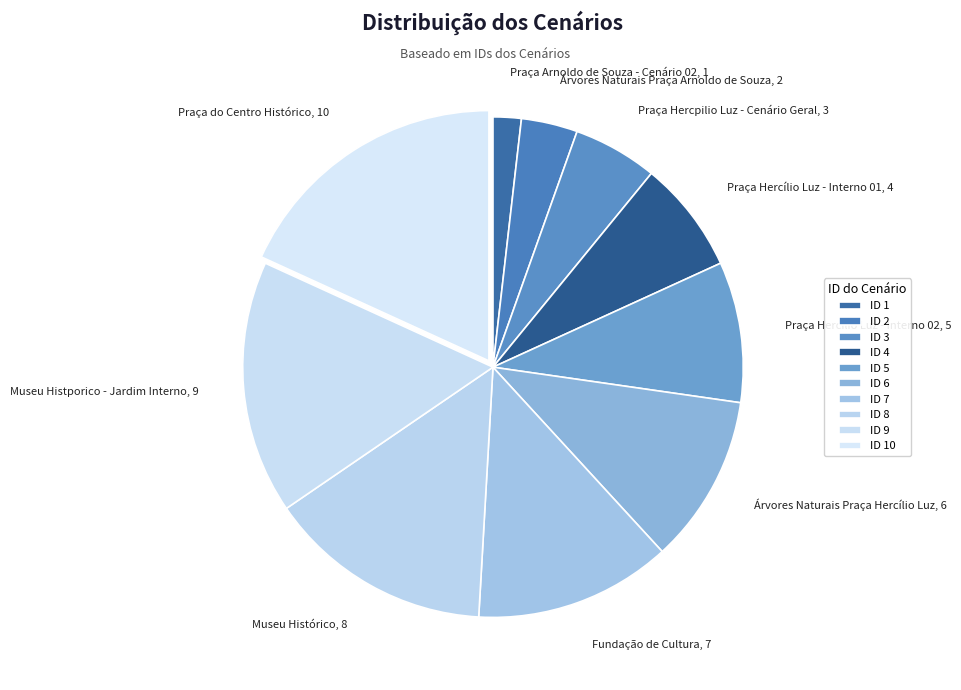

Is the sum of Árvores Naturais Praça Arnoldo de Souza, 2 and Praça Hercílio Luz - Interno 02, 5 greater than half?

No